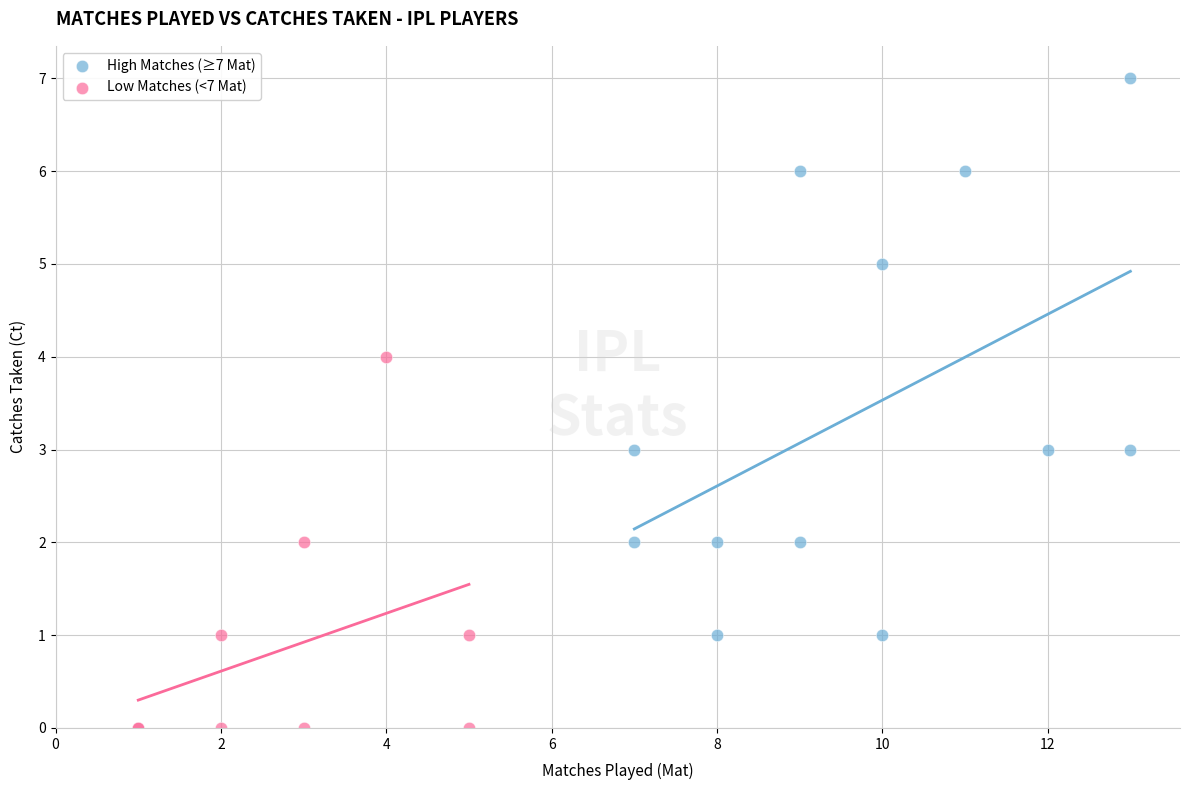

Which series contains the highest Y value?

High Matches (≥7 Mat)